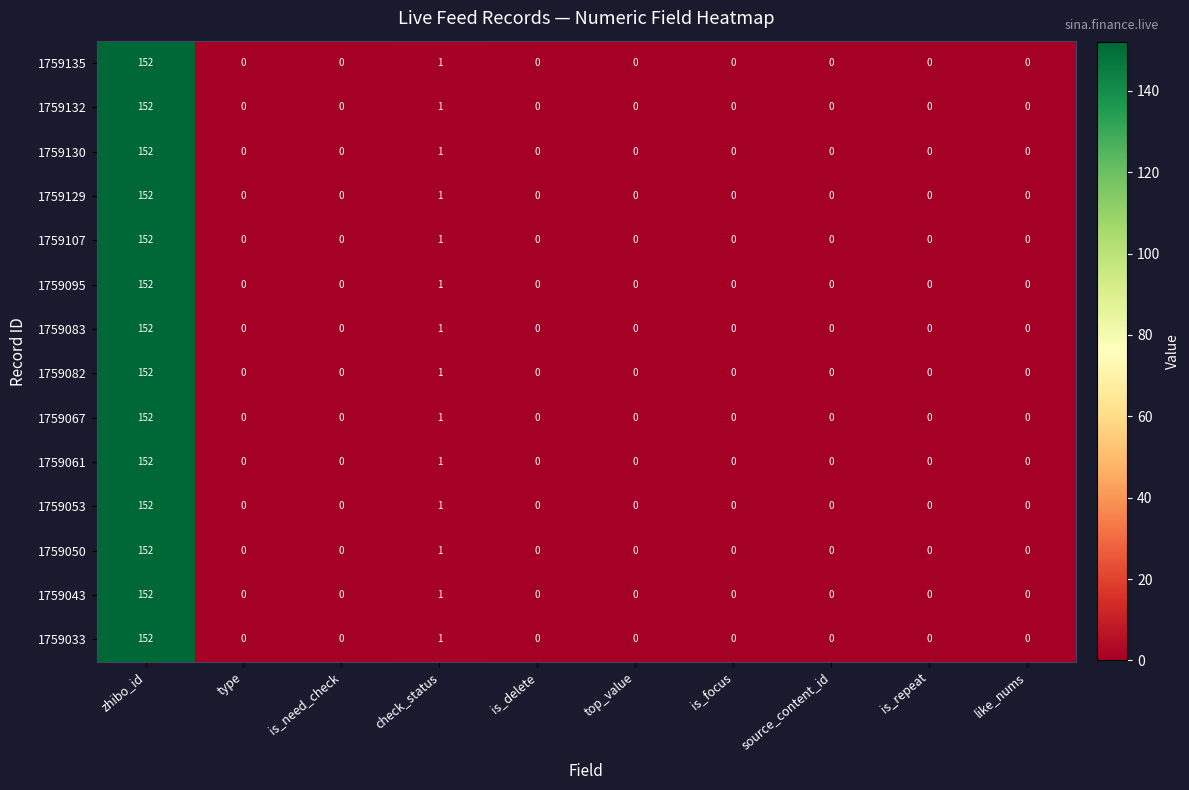

Which label corresponds to the largest value in the chart?

zhibo_id